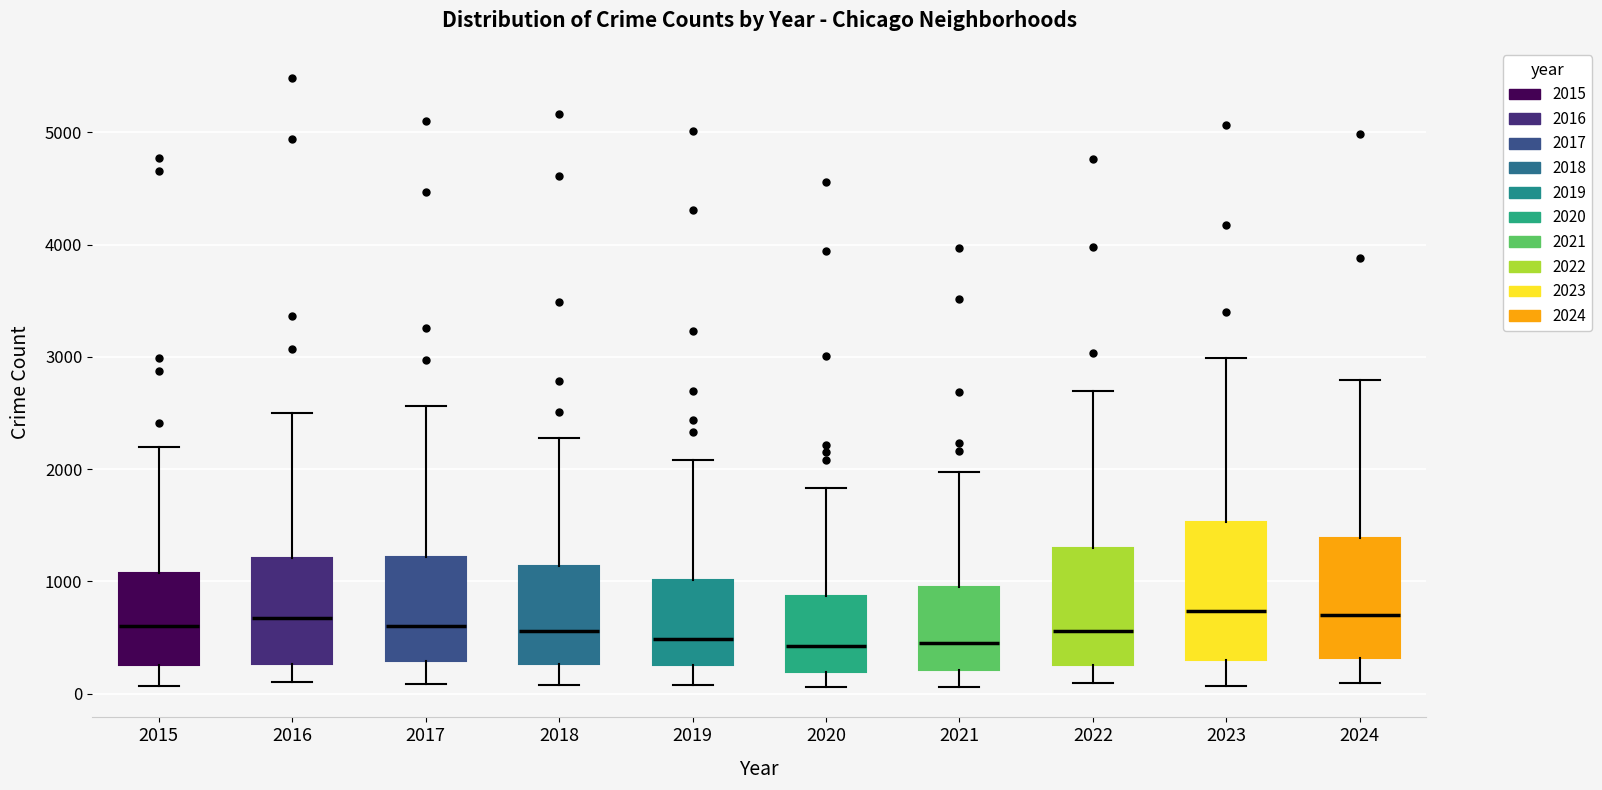

Reading left to right, read every box against the y-axis: the position of its median line, the range the box covers, and the ends of its whiskers. The values are not printed on the chart, so give them approximately, as read against the axis.

2015: median 600, box 300 to 1100, whiskers 100 to 2200
2016: median 700, box 300 to 1200, whiskers 100 to 2500
2017: median 600, box 300 to 1200, whiskers 100 to 2600
2018: median 600, box 300 to 1100, whiskers 100 to 2300
2019: median 500, box 300 to 1000, whiskers 100 to 2100
2020: median 400, box 200 to 900, whiskers 100 to 1800
2021: median 500, box 200 to 900, whiskers 100 to 2000
2022: median 600, box 300 to 1300, whiskers 100 to 2700
2023: median 700, box 300 to 1500, whiskers 100 to 3000
2024: median 700, box 300 to 1400, whiskers 100 to 2800